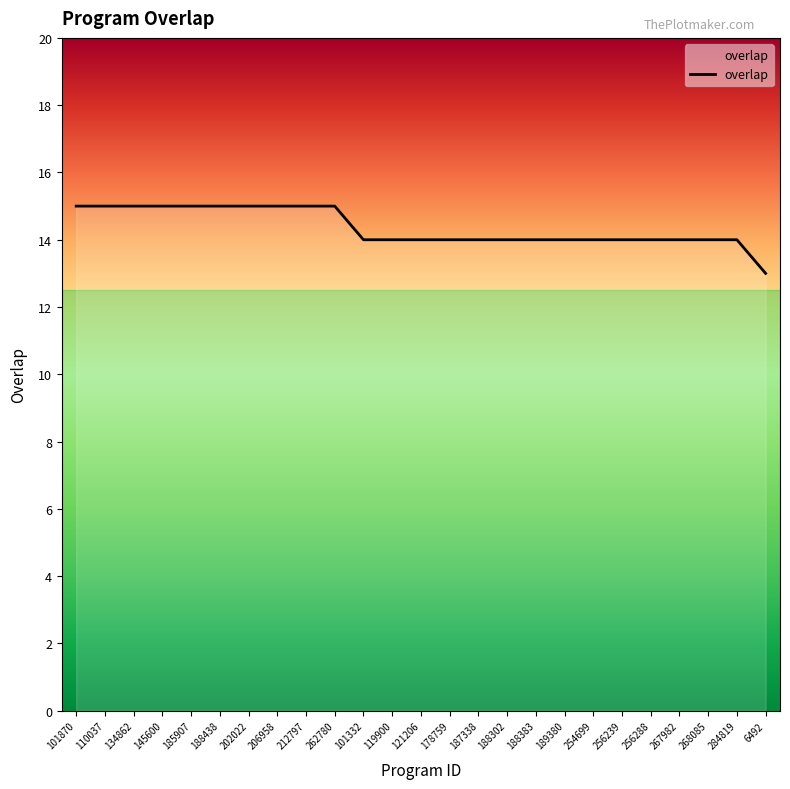

What is the difference between the maximum and minimum values?

2